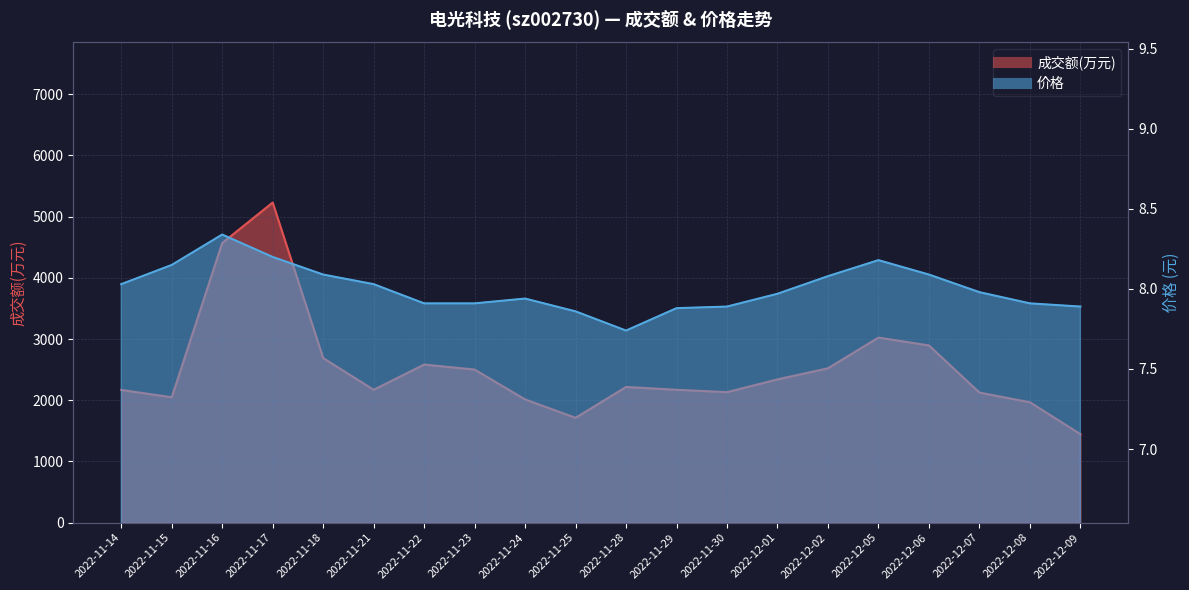

What is the sum of the 成交额(万元) values at 2022-12-08 and 2022-11-23?

4468.0